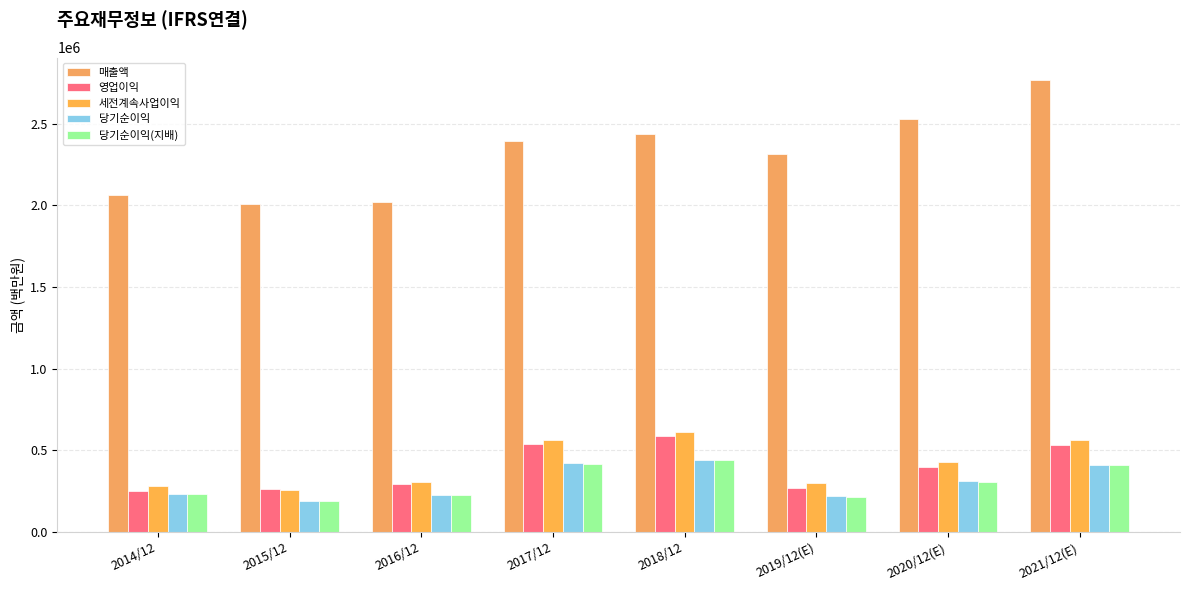

What is the spread (max minus min) of values at 2020/12(E)?

2221710